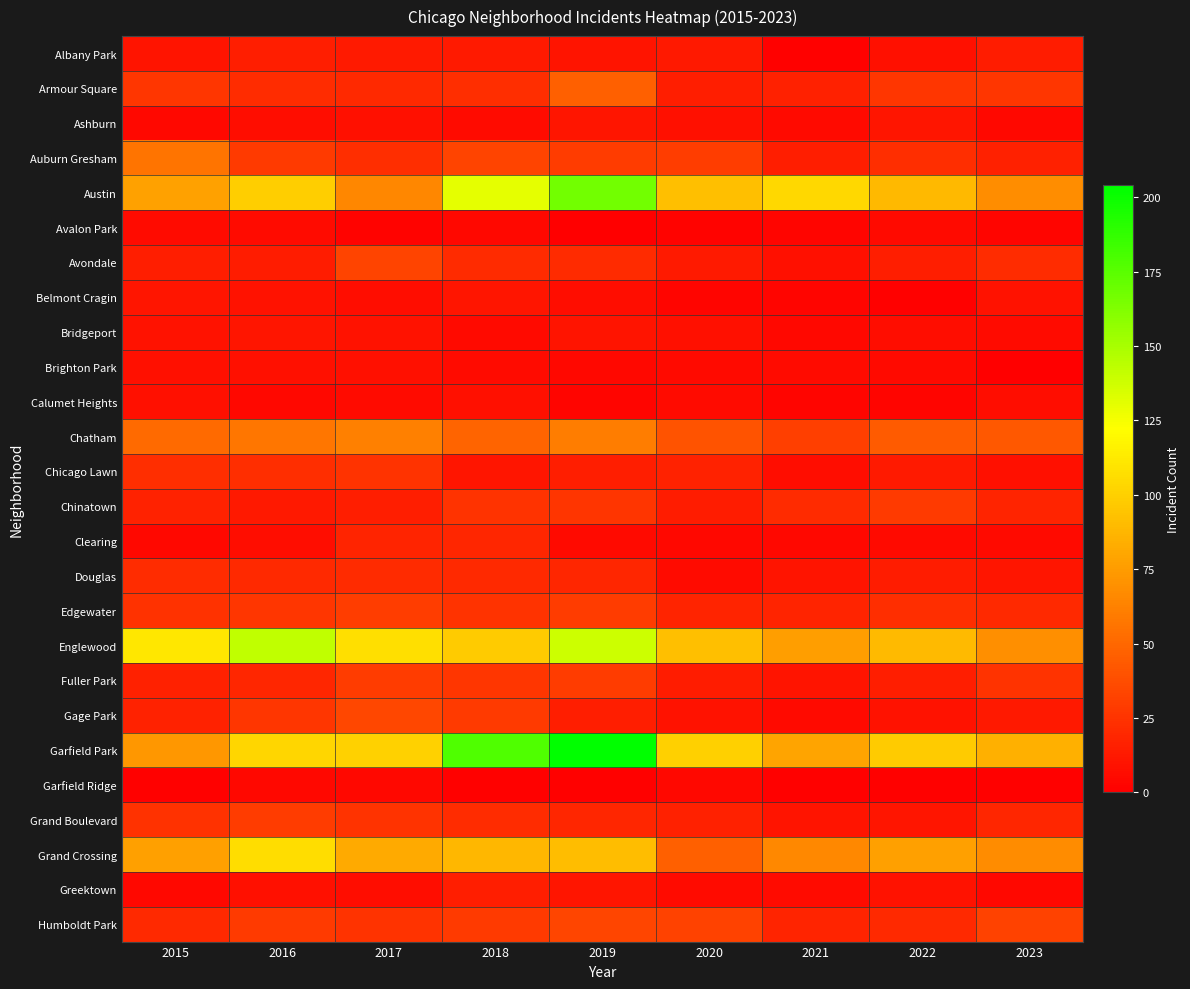

Which series has the widest spread of values?

Garfield Park